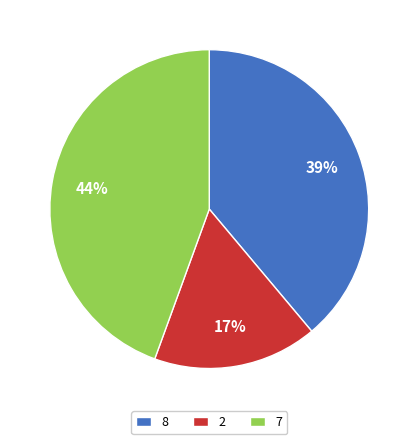

To the nearest percent, what is the combined percentage of 7 and 2?

61%